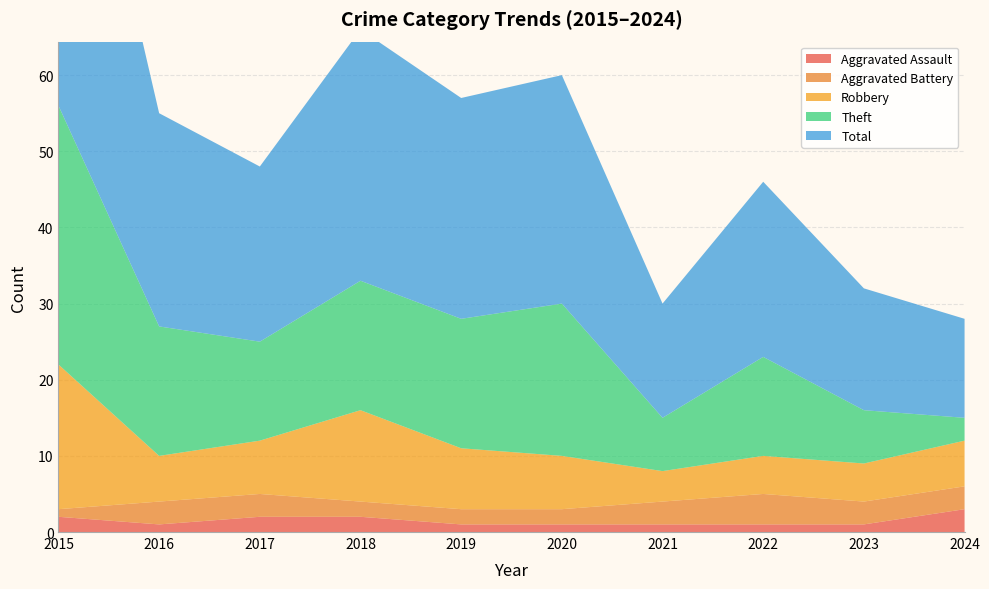

Reading left to right, transcribe all the data shown in this chart.

Aggravated Assault: 2015=2	2016=1	2017=2	2018=2	2019=1	2020=1	2021=1	2022=1	2023=1	2024=3
Aggravated Battery: 2015=1	2016=3	2017=3	2018=2	2019=2	2020=2	2021=3	2022=4	2023=3	2024=3
Robbery: 2015=19	2016=6	2017=7	2018=12	2019=8	2020=7	2021=4	2022=5	2023=5	2024=6
Theft: 2015=34	2016=17	2017=13	2018=17	2019=17	2020=20	2021=7	2022=13	2023=7	2024=3
Total: 2015=56	2016=28	2017=23	2018=33	2019=29	2020=30	2021=15	2022=23	2023=16	2024=13